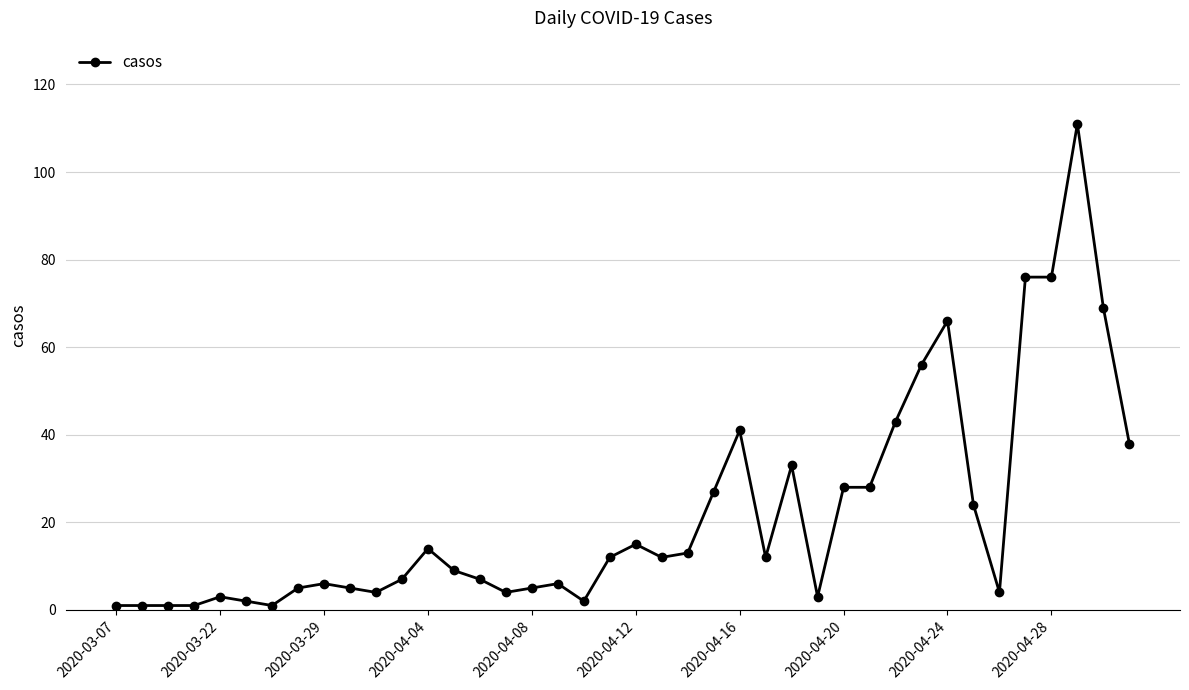

True or false: there are more than 2 points higher than both neighbors.

True